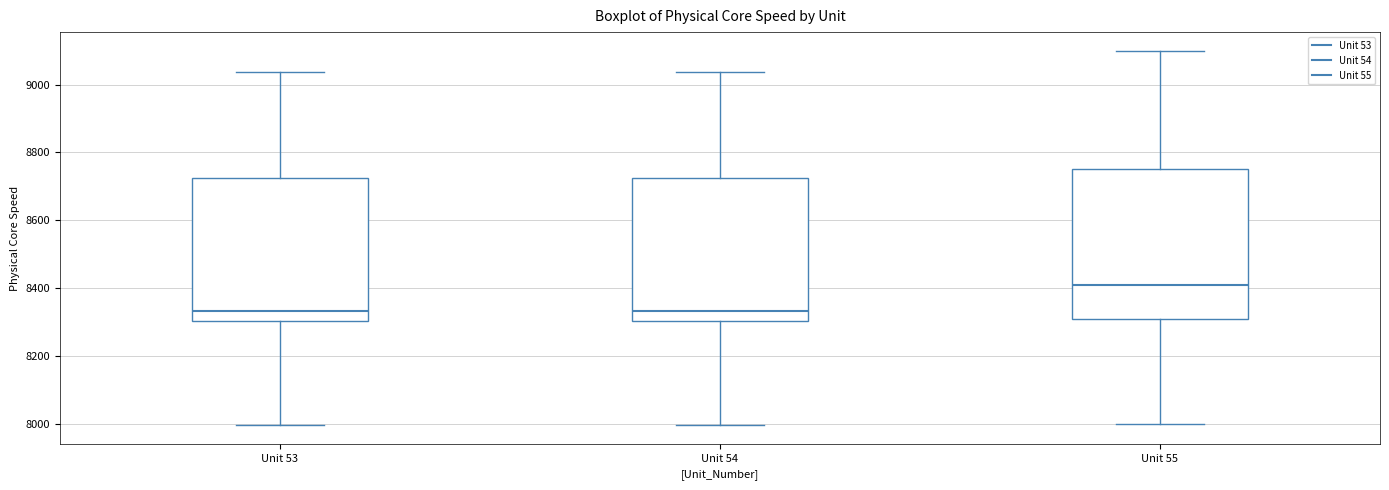

Where does the upper whisker of the box for Unit 54 end on the y-axis? The values are not printed on the chart, so give them approximately, as read against the axis.

9040